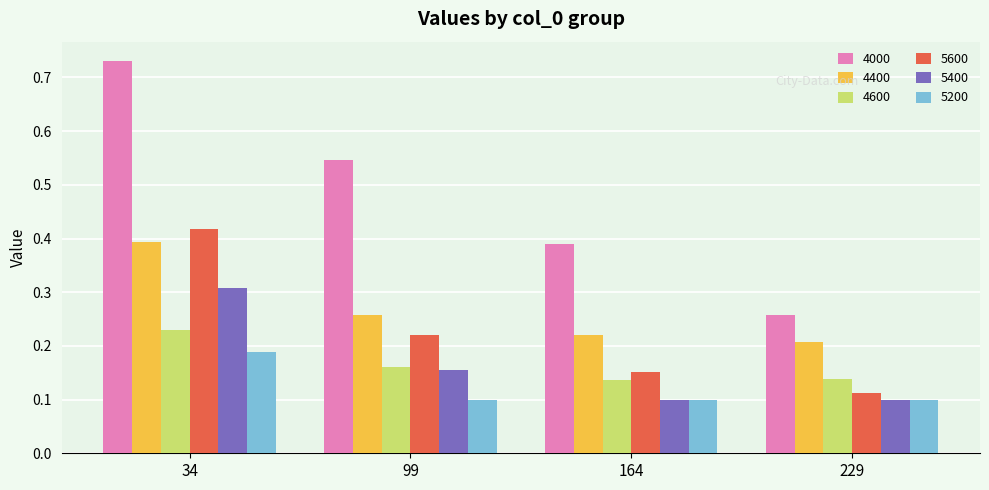

How many categories are shown in the chart?

4